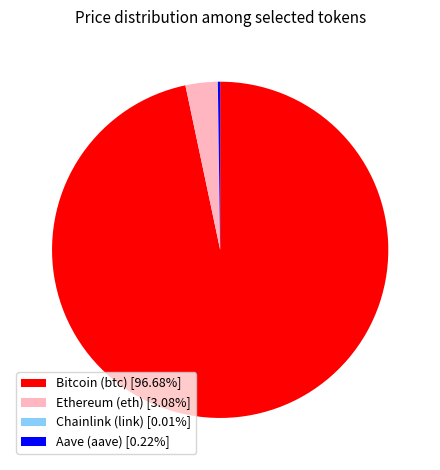

Does any single category account for the majority?

Yes